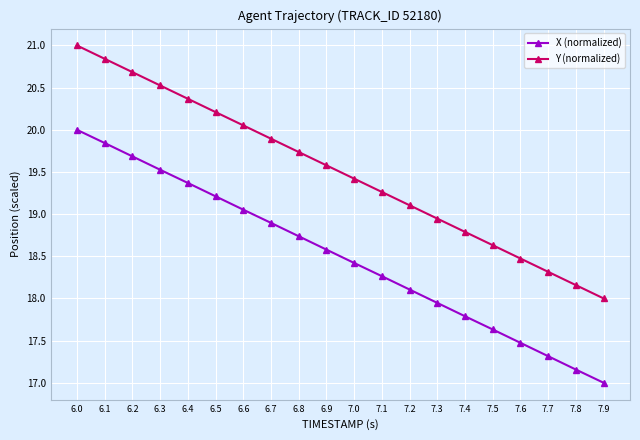

The value of X (normalized) at 7.4 is 17.8. True or false?

True